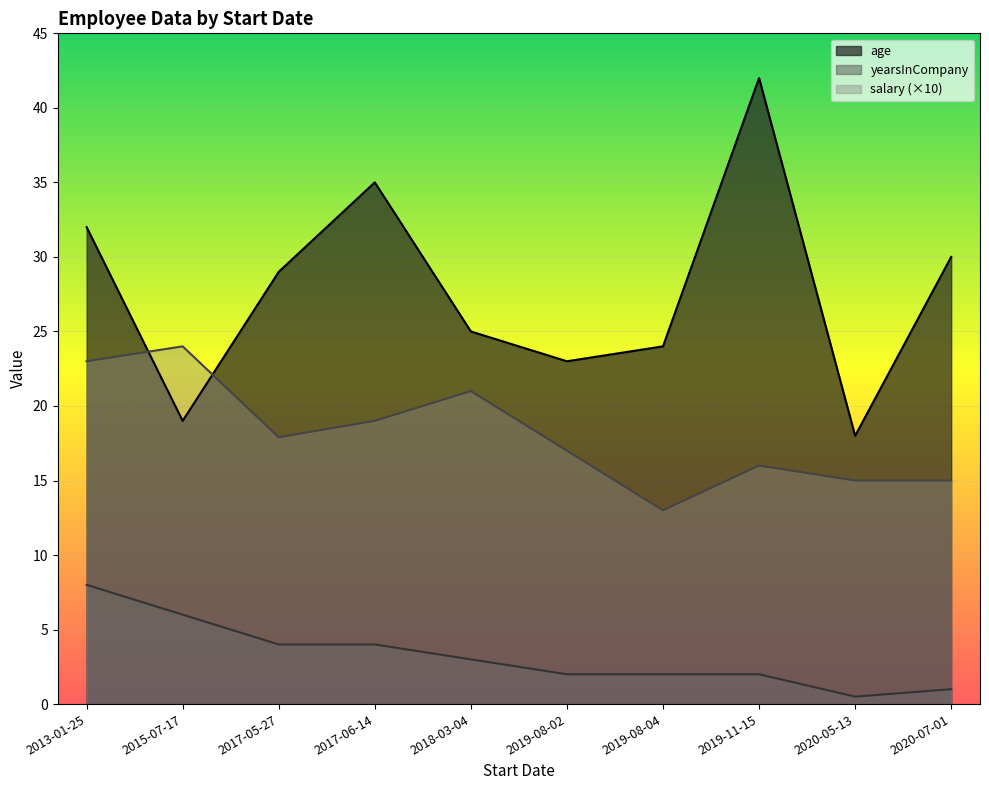

At which category is the sum across all series the highest?

2013-01-25